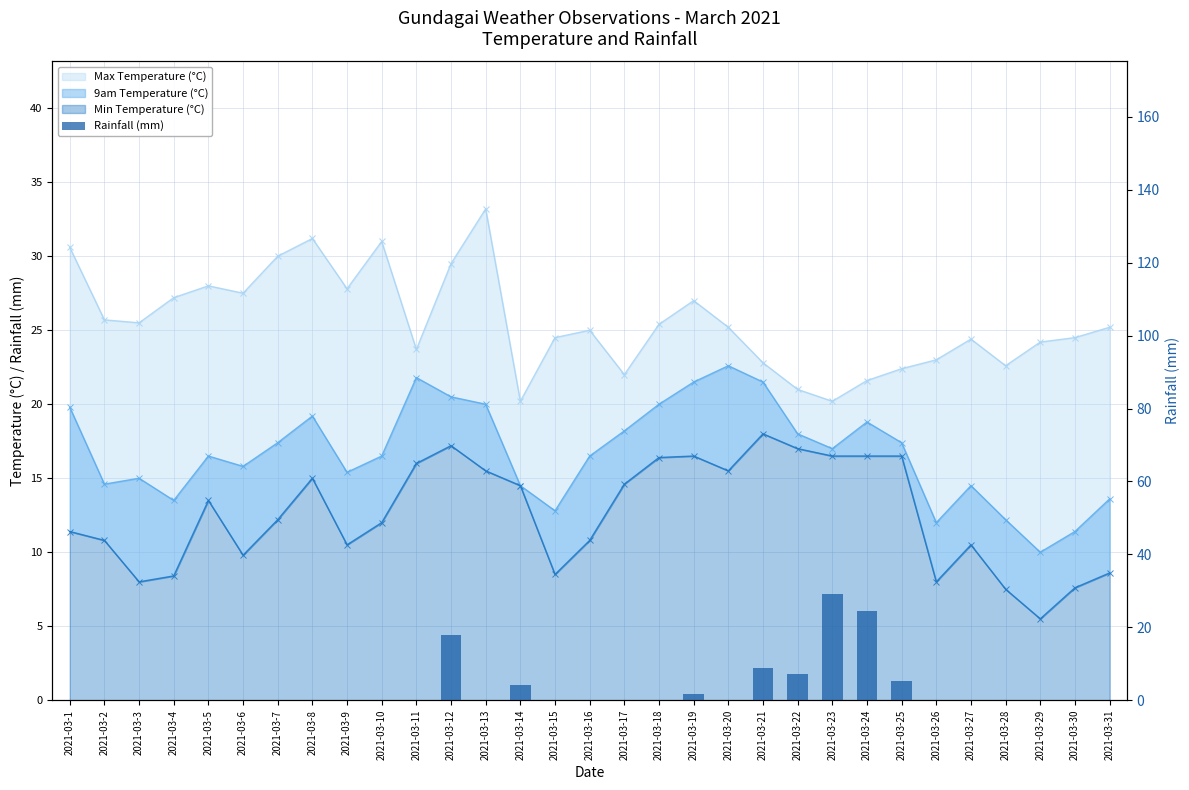

Reading left to right, transcribe all the data shown in this chart.

2021-03-1=0.0	2021-03-2=0.0	2021-03-3=0.0	2021-03-4=0.0	2021-03-5=0.0	2021-03-6=0.0	2021-03-7=0.0	2021-03-8=0.0	2021-03-9=0.0	2021-03-10=0.0	2021-03-11=0.0	2021-03-12=17.8	2021-03-13=0.0	2021-03-14=4.2	2021-03-15=0.0	2021-03-16=0.0	2021-03-17=0.0	2021-03-18=0.0	2021-03-19=1.6	2021-03-20=0.0	2021-03-21=8.8	2021-03-22=7.2	2021-03-23=29.2	2021-03-24=24.6	2021-03-25=5.2	2021-03-26=0.0	2021-03-27=0.0	2021-03-28=0.0	2021-03-29=0.0	2021-03-30=0.0	2021-03-31=0.0